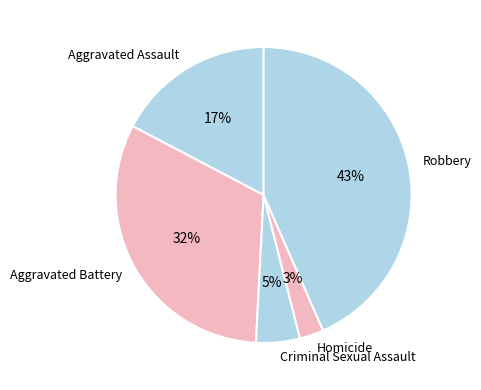

Count the number of slices in the pie.

5